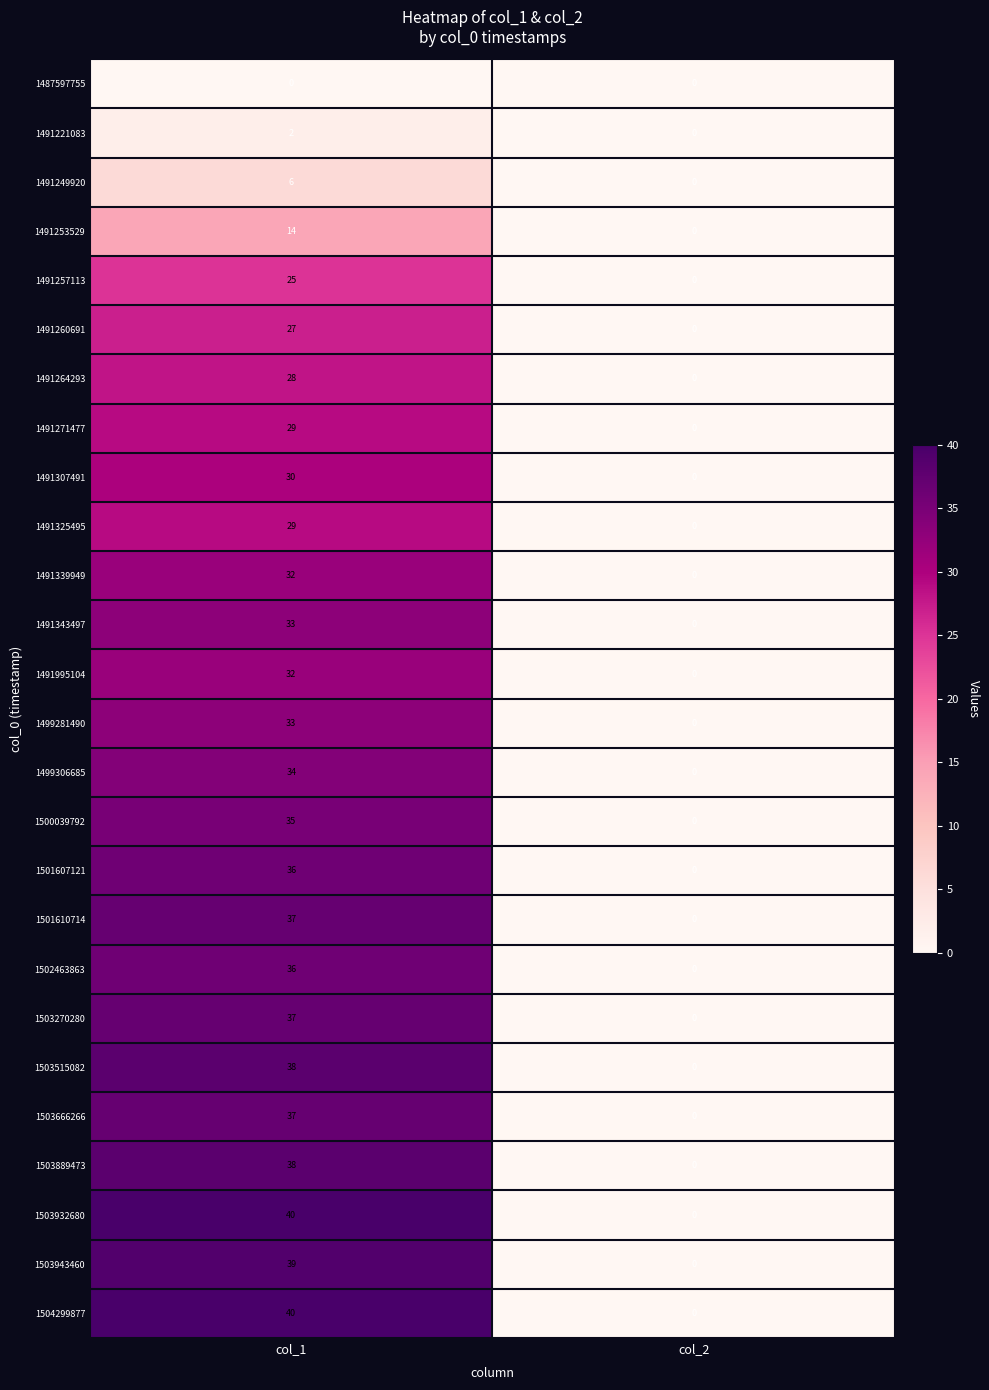

Read the 1491995104 value at col_1, to the nearest 10.

30